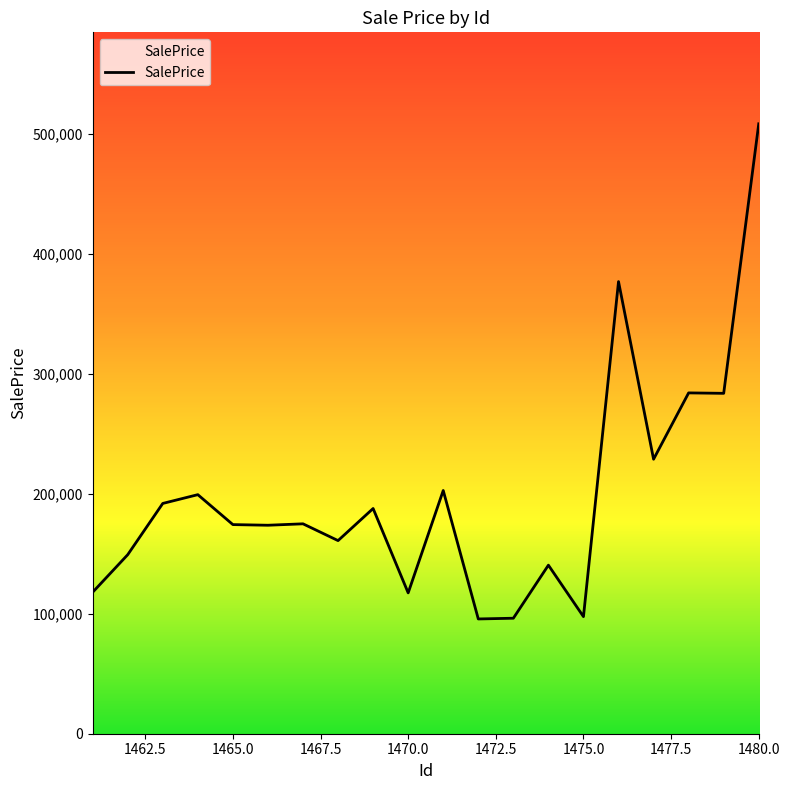

At which label does the data first exceed 175043?

1463